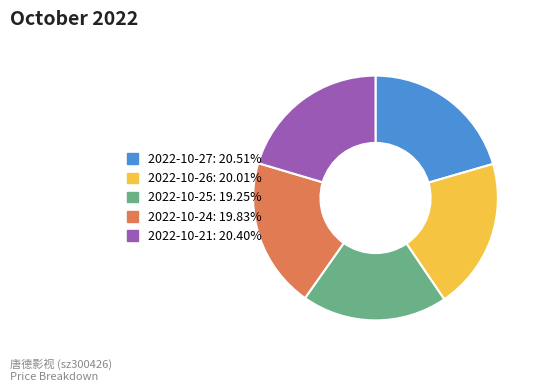

Which category has the smallest portion of the pie?

2022-10-25